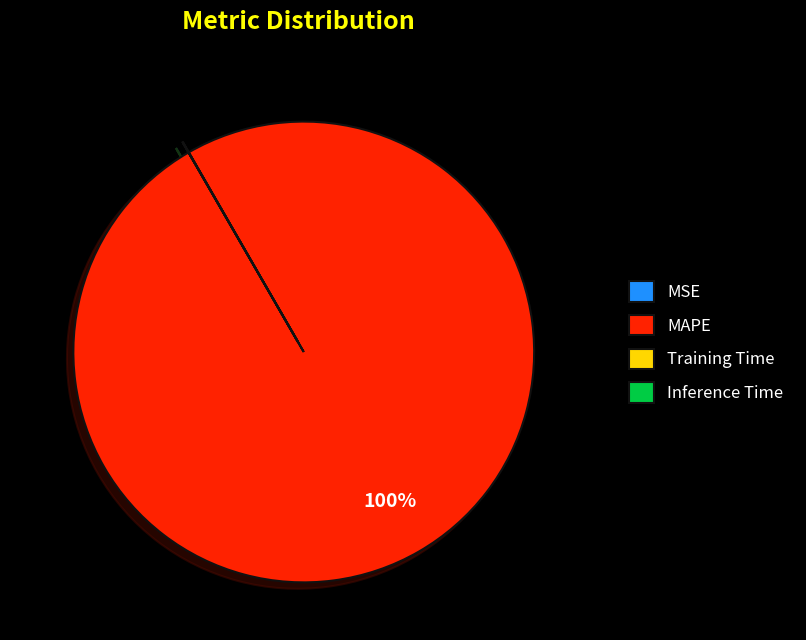

Is MAPE the majority of the pie?

Yes